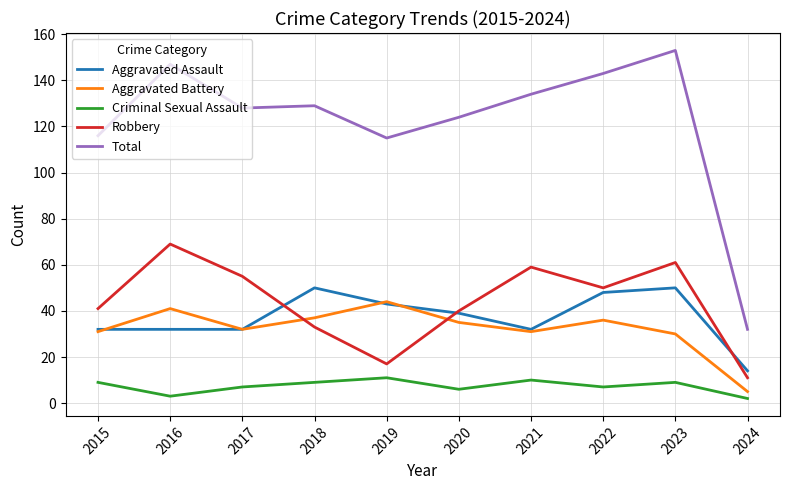

Reading left to right, what are all the values shown in this chart?

Aggravated Assault: 2015=32	2016=32	2017=32	2018=50	2019=43	2020=39	2021=32	2022=48	2023=50	2024=14
Aggravated Battery: 2015=31	2016=41	2017=32	2018=37	2019=44	2020=35	2021=31	2022=36	2023=30	2024=5
Criminal Sexual Assault: 2015=9	2016=3	2017=7	2018=9	2019=11	2020=6	2021=10	2022=7	2023=9	2024=2
Robbery: 2015=41	2016=69	2017=55	2018=33	2019=17	2020=40	2021=59	2022=50	2023=61	2024=11
Total: 2015=116	2016=147	2017=128	2018=129	2019=115	2020=124	2021=134	2022=143	2023=153	2024=32